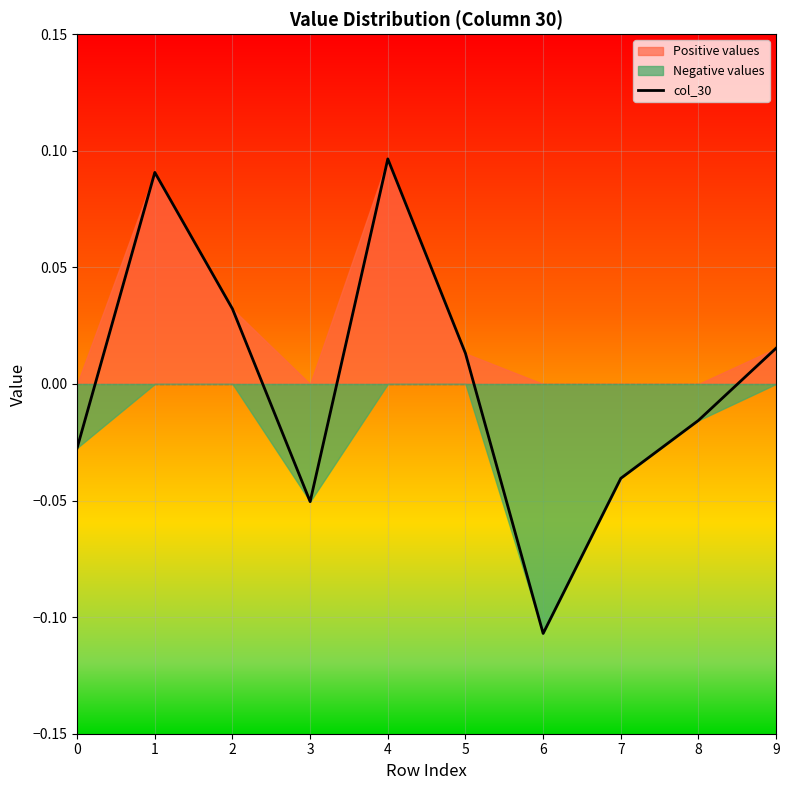

The chart shows a value of 0.1 at 4. True or false?

True